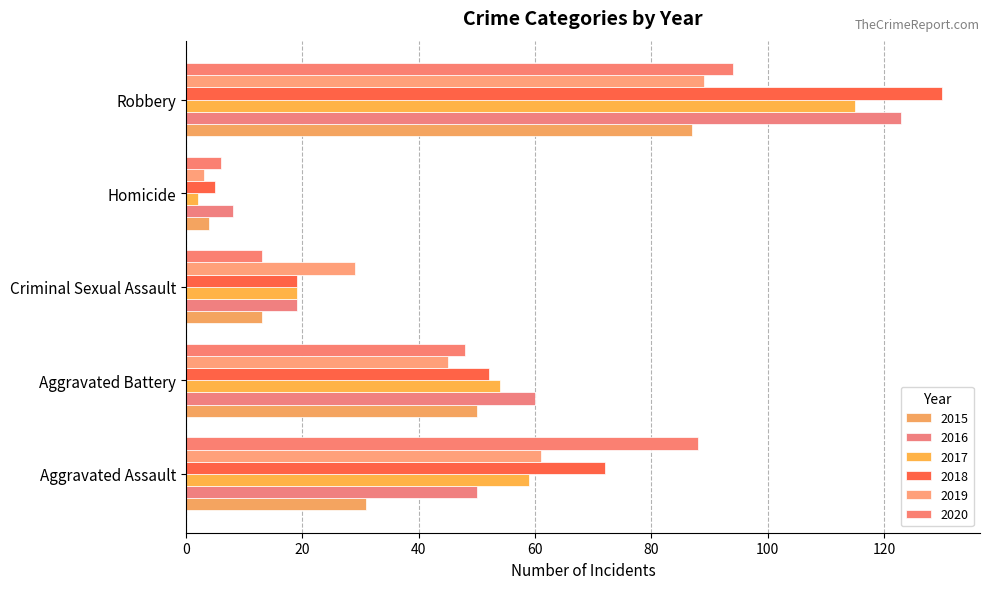

Which label corresponds to the smallest value in the chart?

Homicide